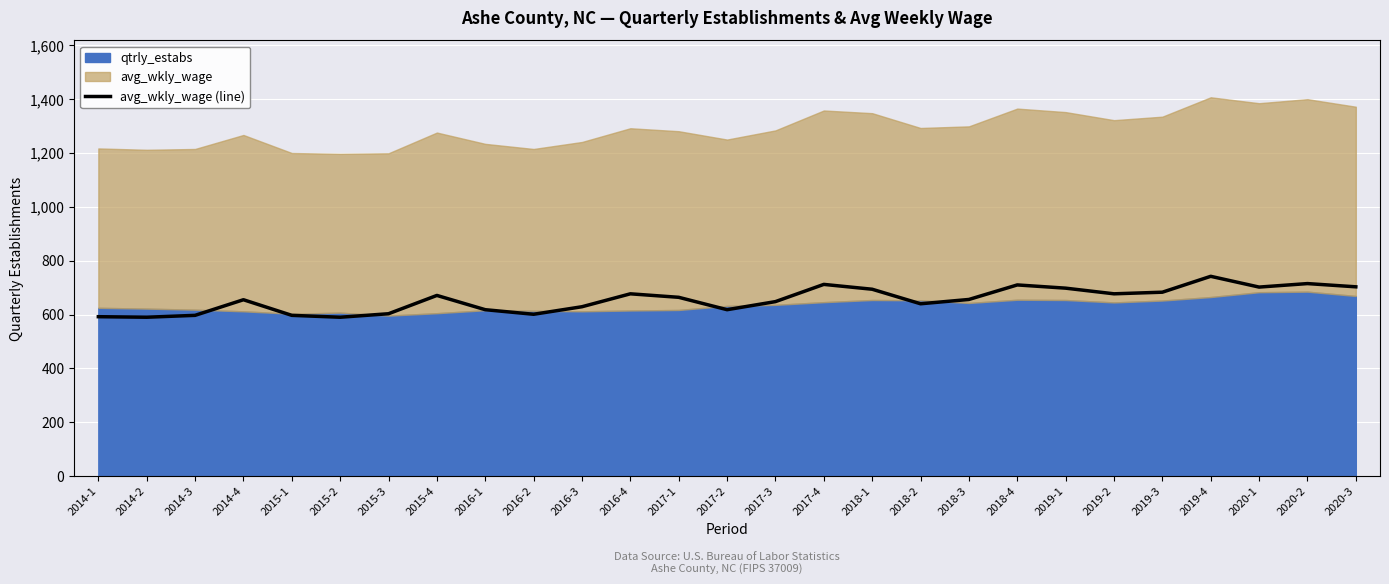

What is the sum of all values?

17682